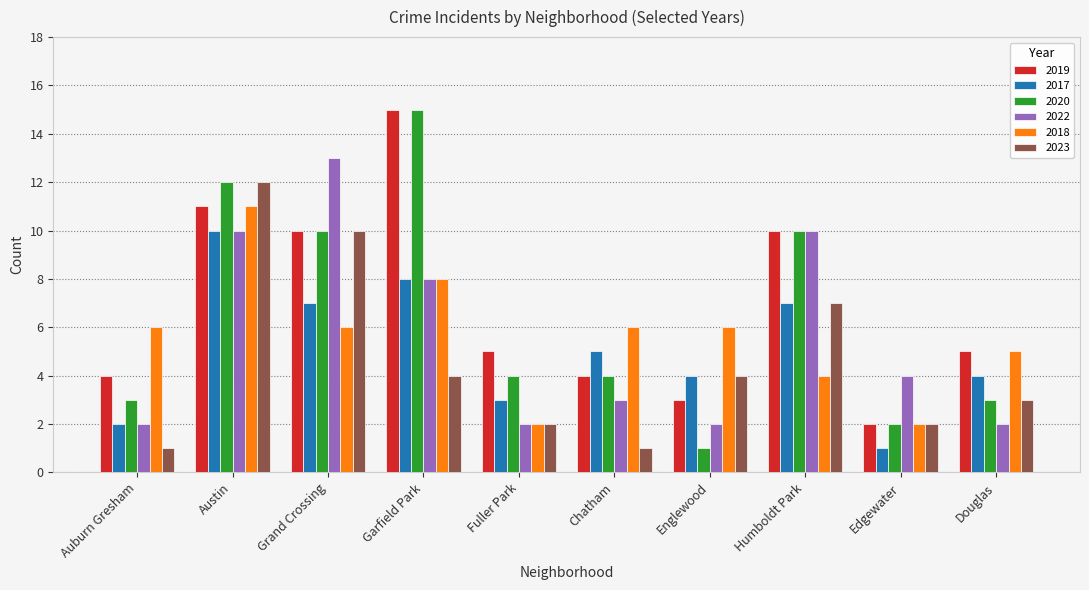

The 2018 series shows 2 at Fuller Park. True or false?

True